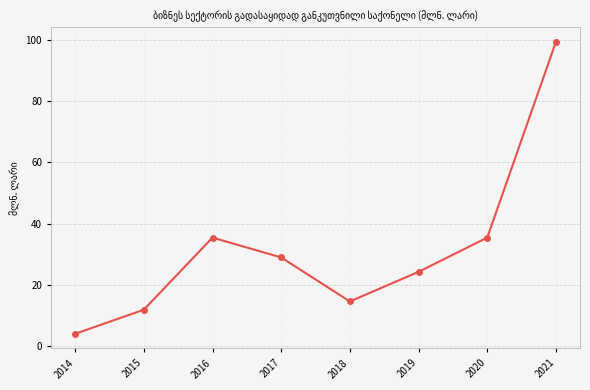

The value at 2015 is 11.8. True or false?

True